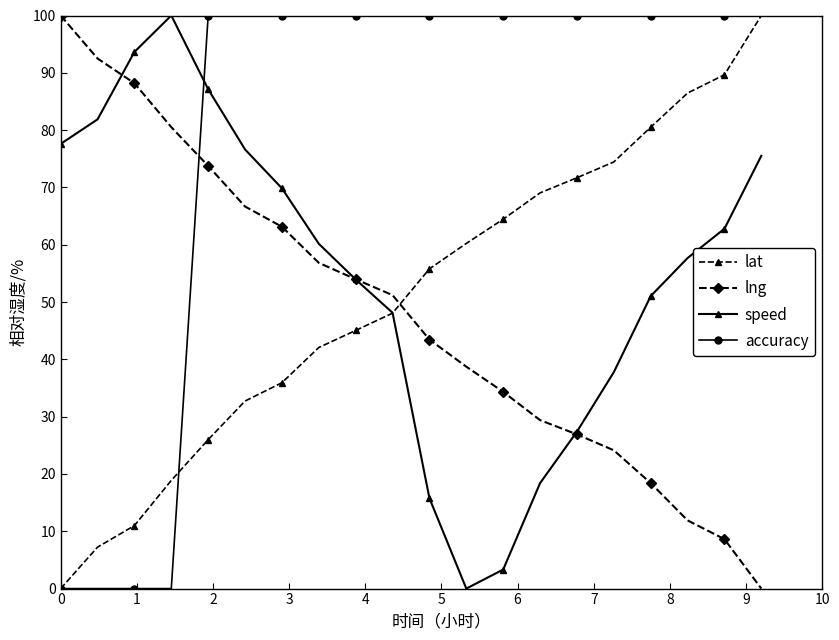

Which series ends up on top after the final intersection of speed and lng?

speed